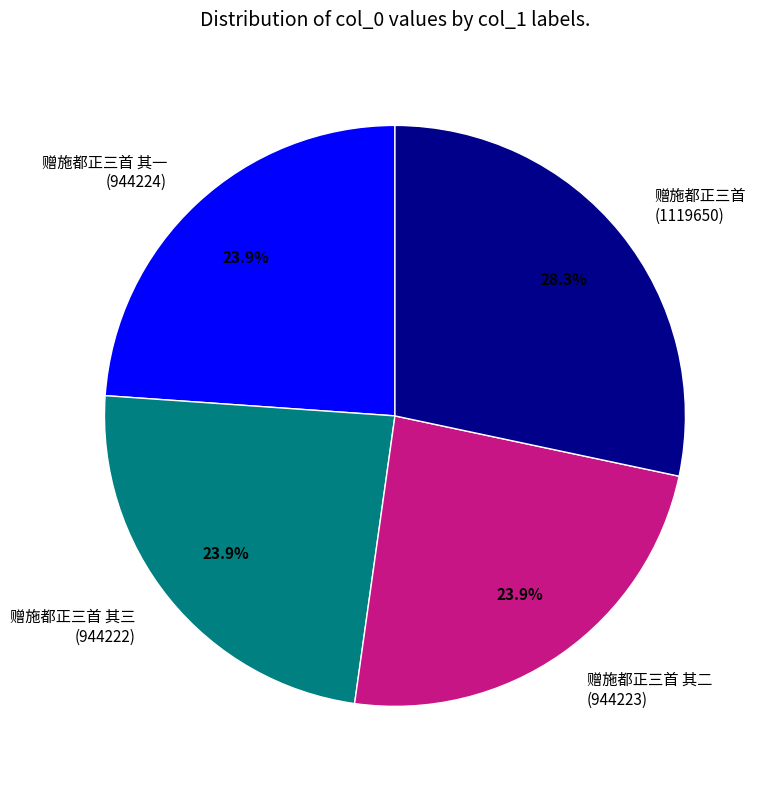

To the nearest percent, what is the average slice percentage?

25%